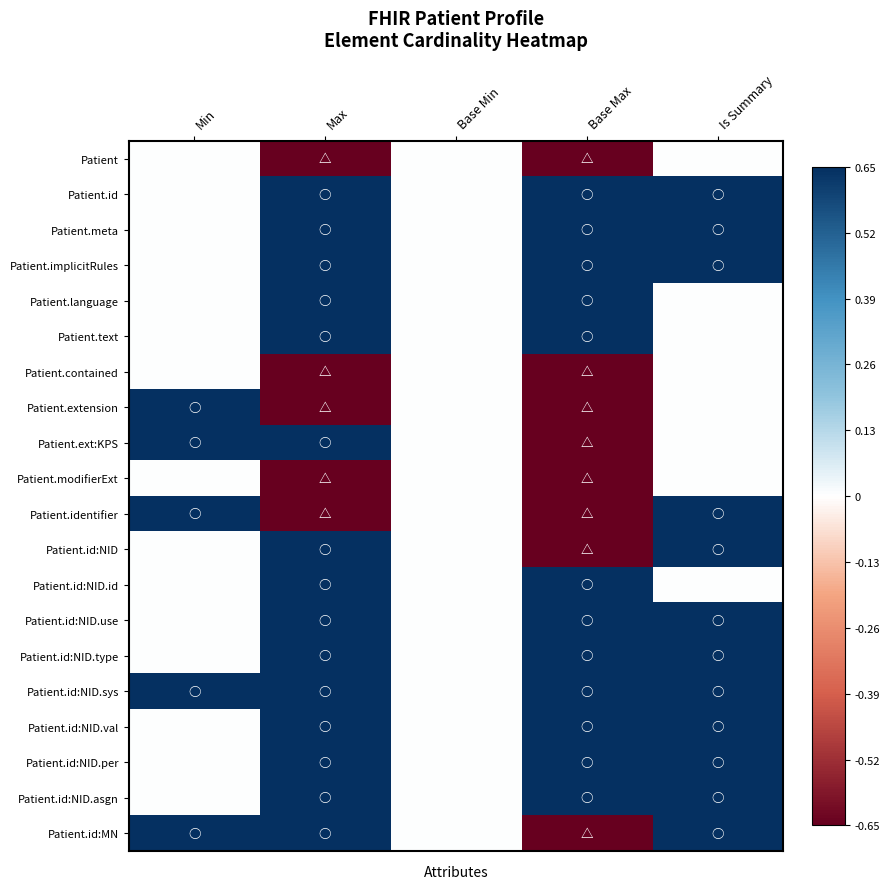

List the series in order of their peak value, lowest first.

Patient, Patient.contained, Patient.modifierExt, Patient.id, Patient.meta, Patient.implicitRules, Patient.language, Patient.text, Patient.extension, Patient.ext:KPS, Patient.identifier, Patient.id:NID, Patient.id:NID.id, Patient.id:NID.use, Patient.id:NID.type, Patient.id:NID.sys, Patient.id:NID.val, Patient.id:NID.per, Patient.id:NID.asgn, Patient.id:MN